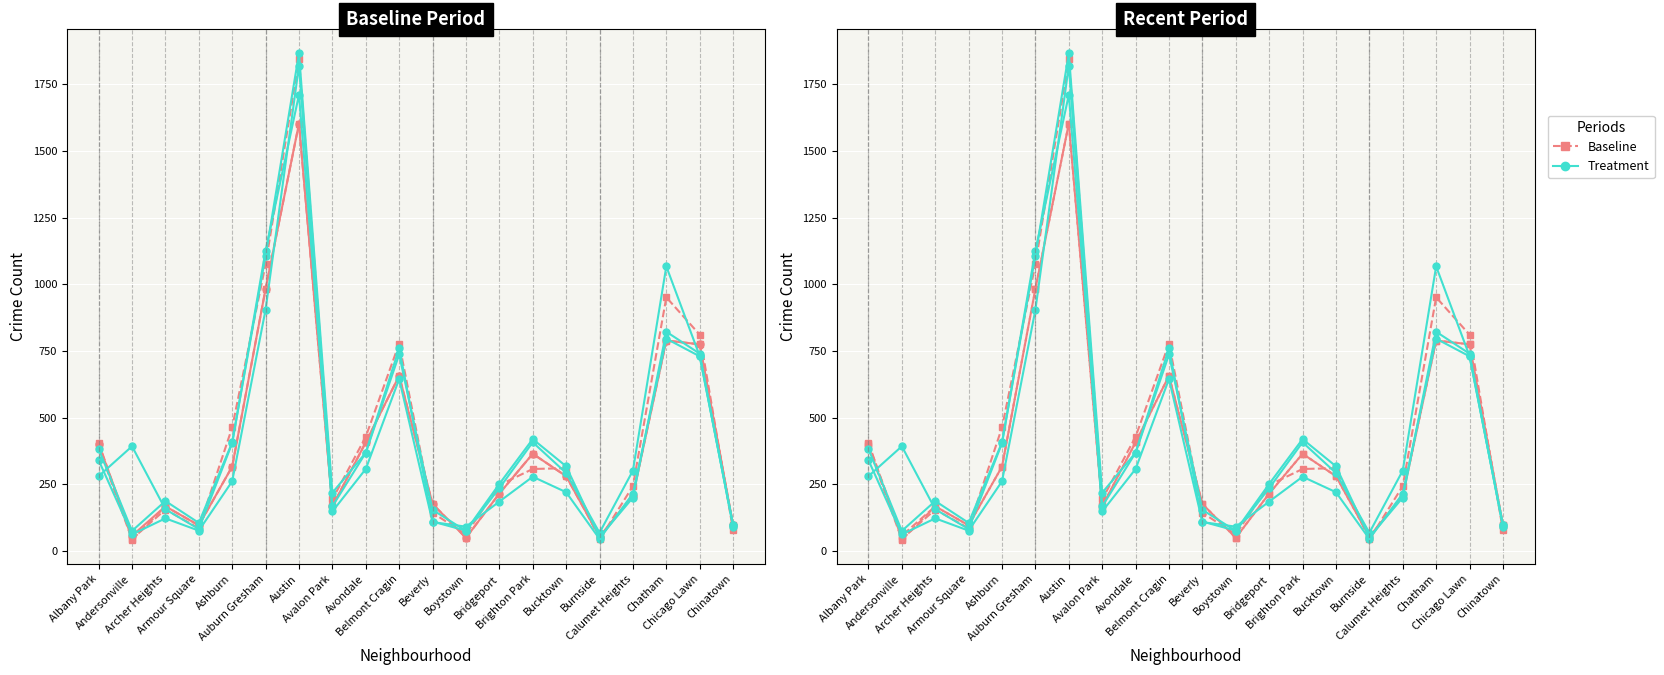

How many times do Treatment 2022 and Baseline 2015 cross each other?

9